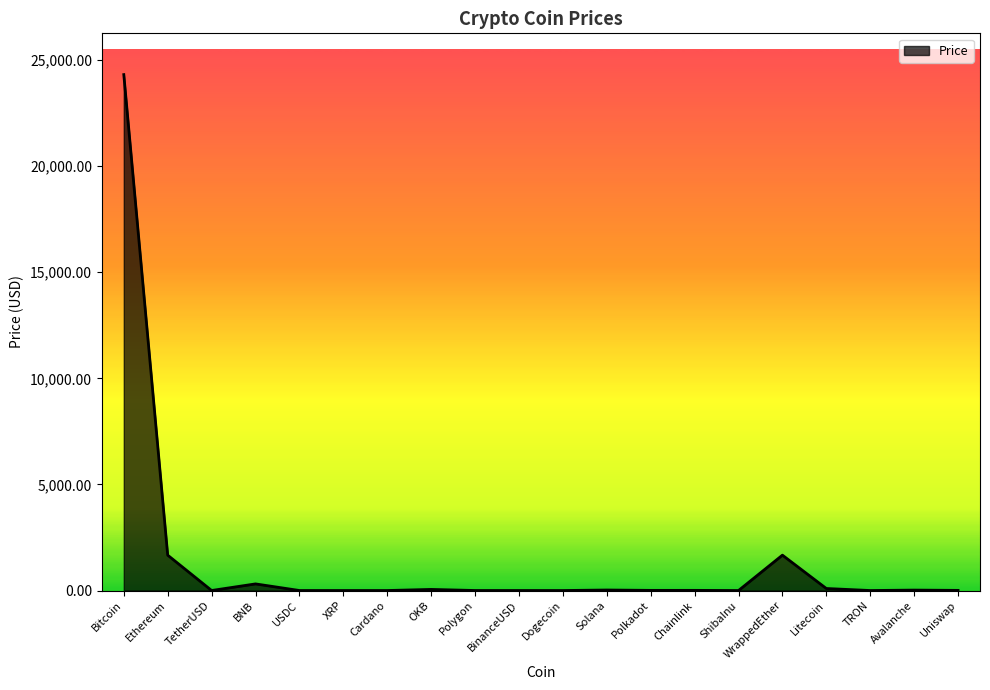

What is the average value?

1408.9